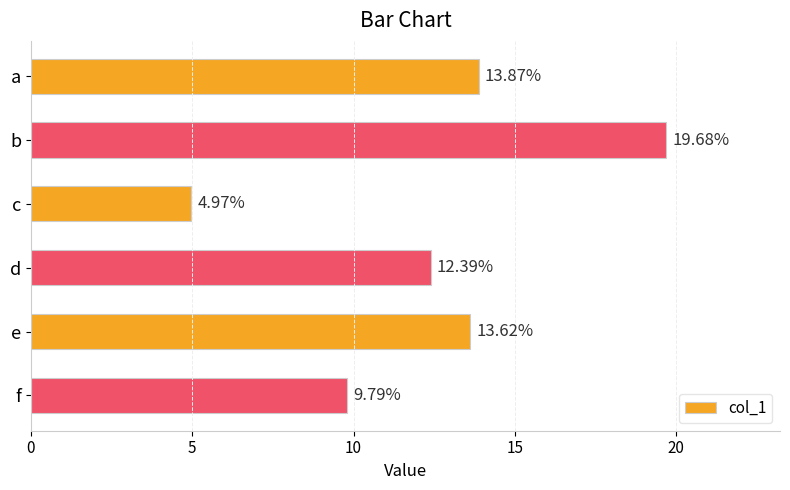

At which label is the value closest to 12?

d